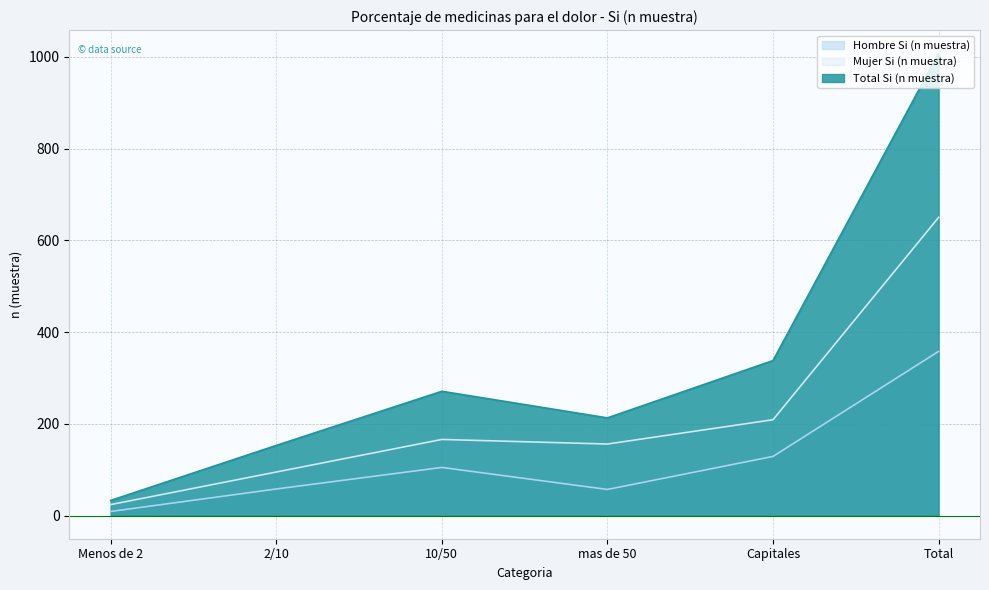

Reading left to right, list all the values displayed in this chart.

Hombre Si (n muestra): 9	58	105	57	129	358
Mujer Si (n muestra): 24	95	166	156	209	650
Total Si (n muestra): 33	153	271	213	338	1008